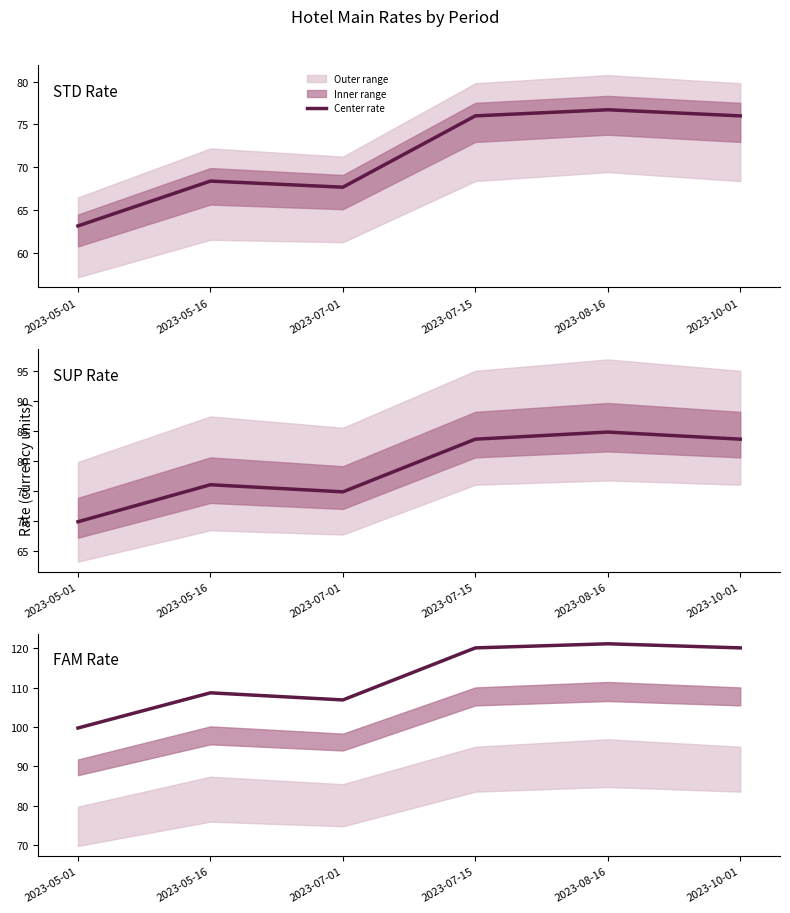

At which category does the chart reach its minimum across all series?

2023-05-01